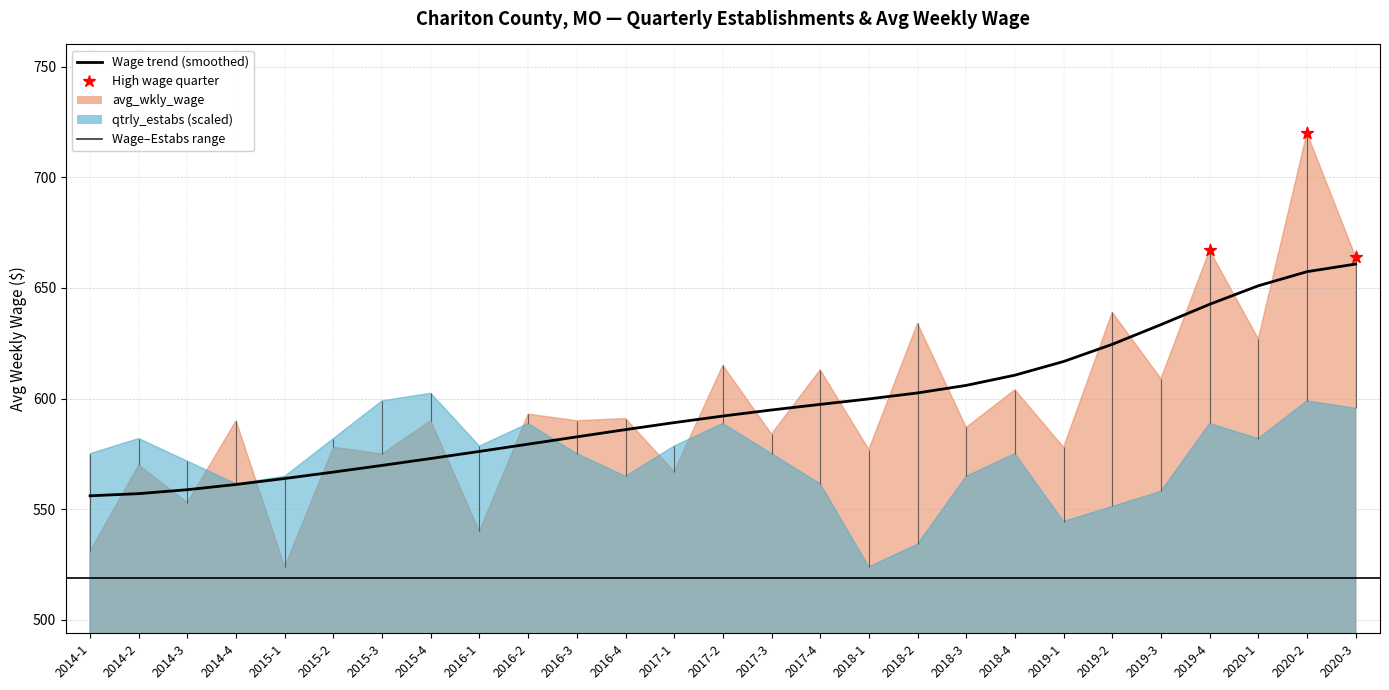

Which has a higher value, 2016-1 or 2017-2?

2017-2